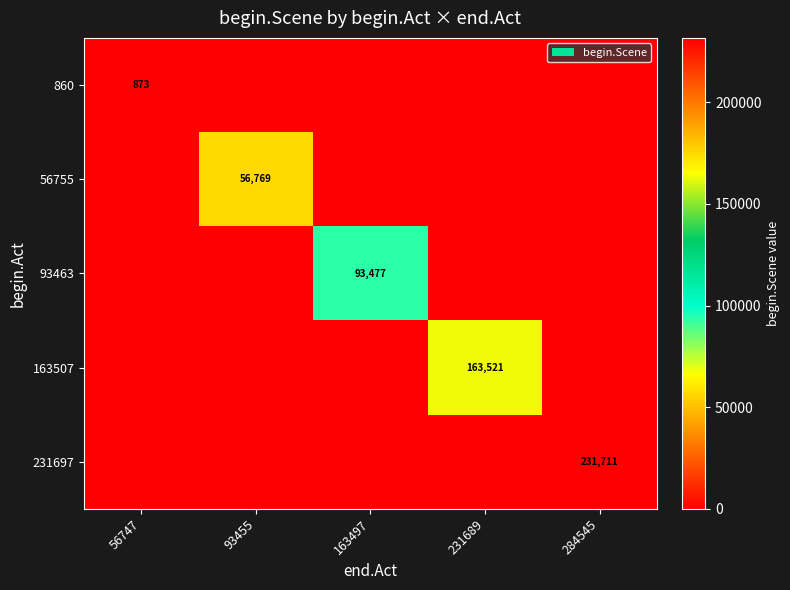

What is the maximum value shown in the chart?

231711